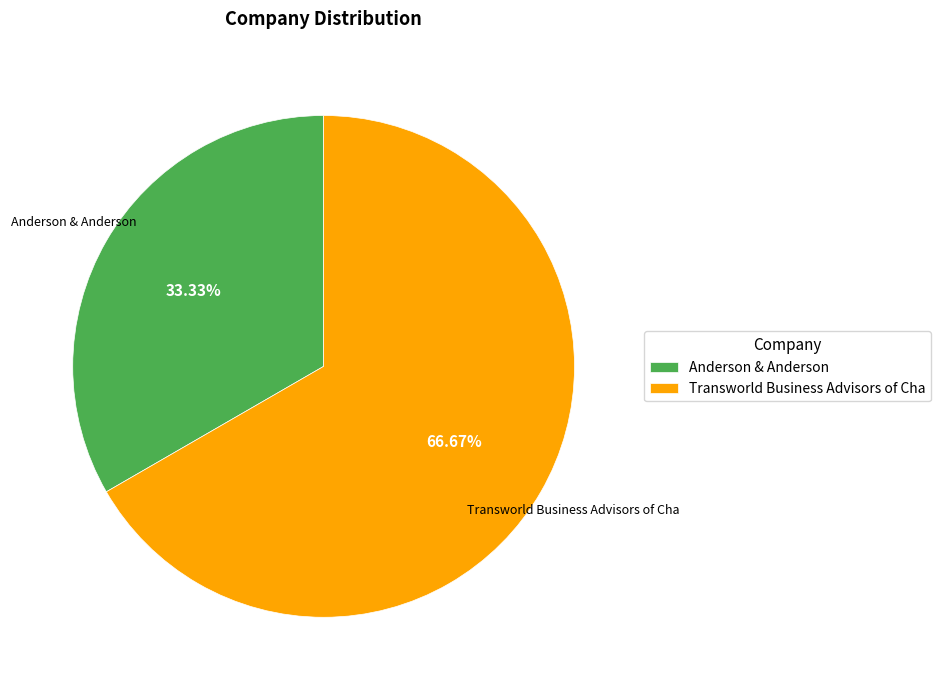

To the nearest percent, what portion does Transworld Business Advisors of Cha represent?

67%